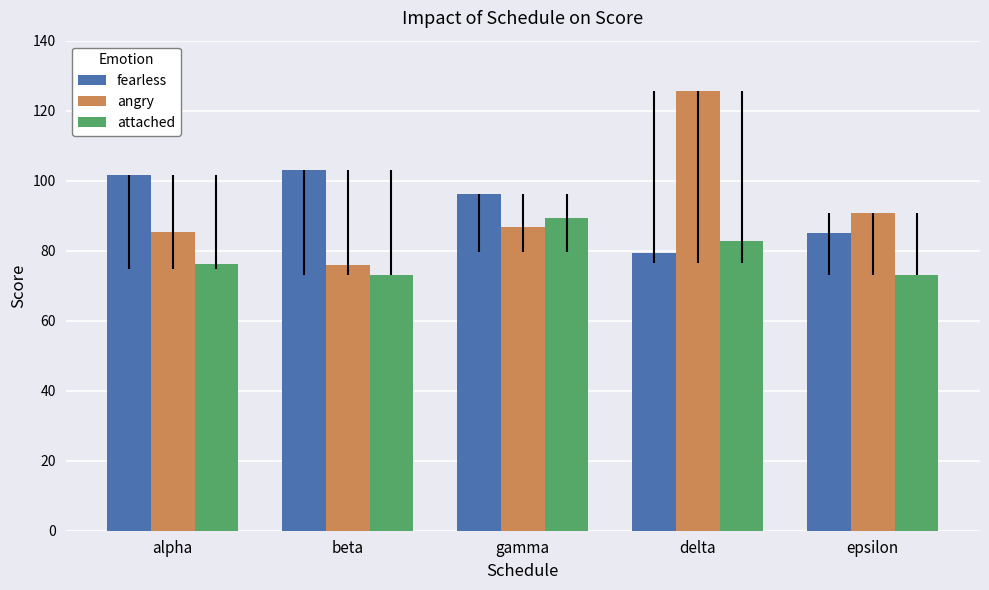

Which series changed the most between gamma and epsilon?

attached